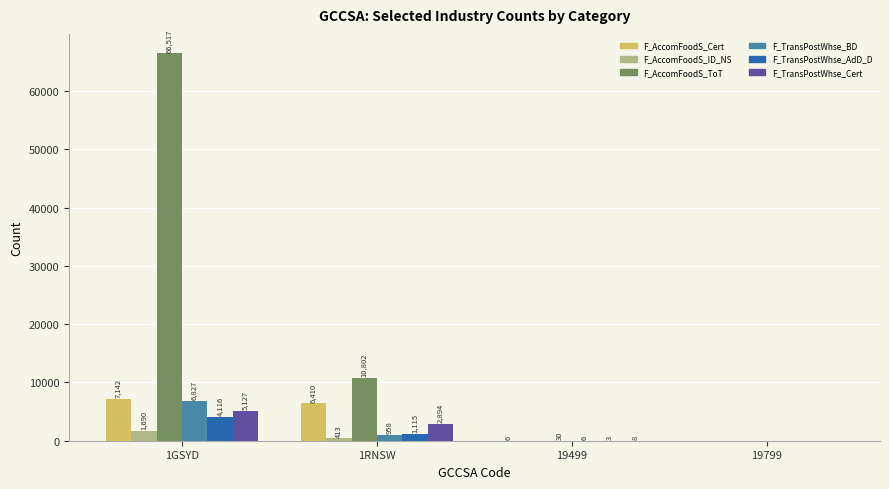

Are the bars horizontal?

No